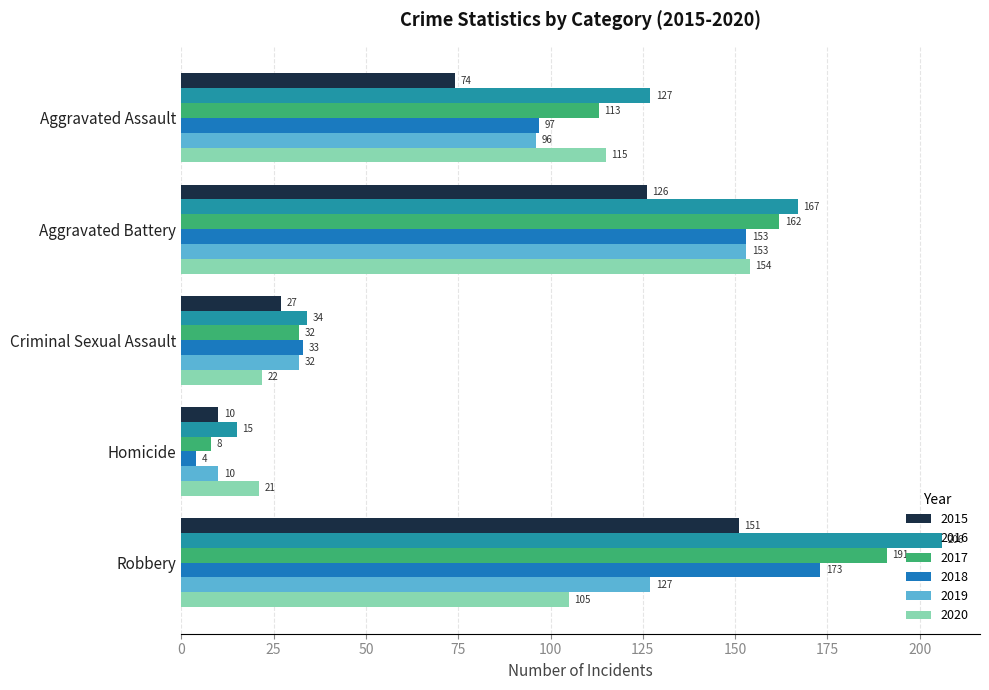

How many categories are shown in the chart?

5